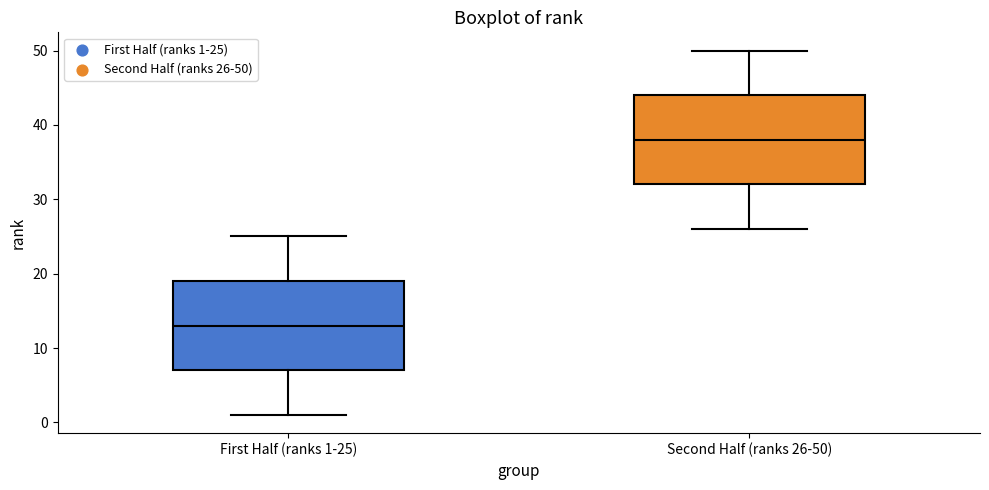

Reading left to right, read every box against the y-axis: the position of its median line, the range the box covers, and the ends of its whiskers. The values are not printed on the chart, so give them approximately, as read against the axis.

First Half (ranks 1-25): median 13, box 7 to 19, whiskers 1 to 25
Second Half (ranks 26-50): median 38, box 32 to 44, whiskers 26 to 50